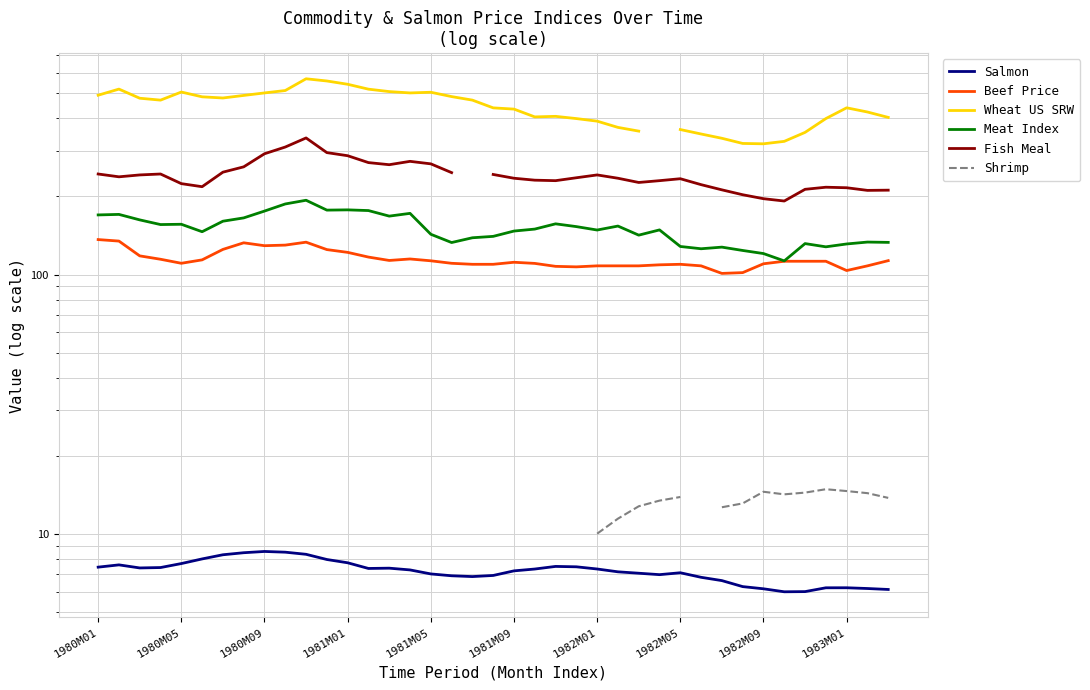

How many interior local peaks does the Shrimp series have?

2